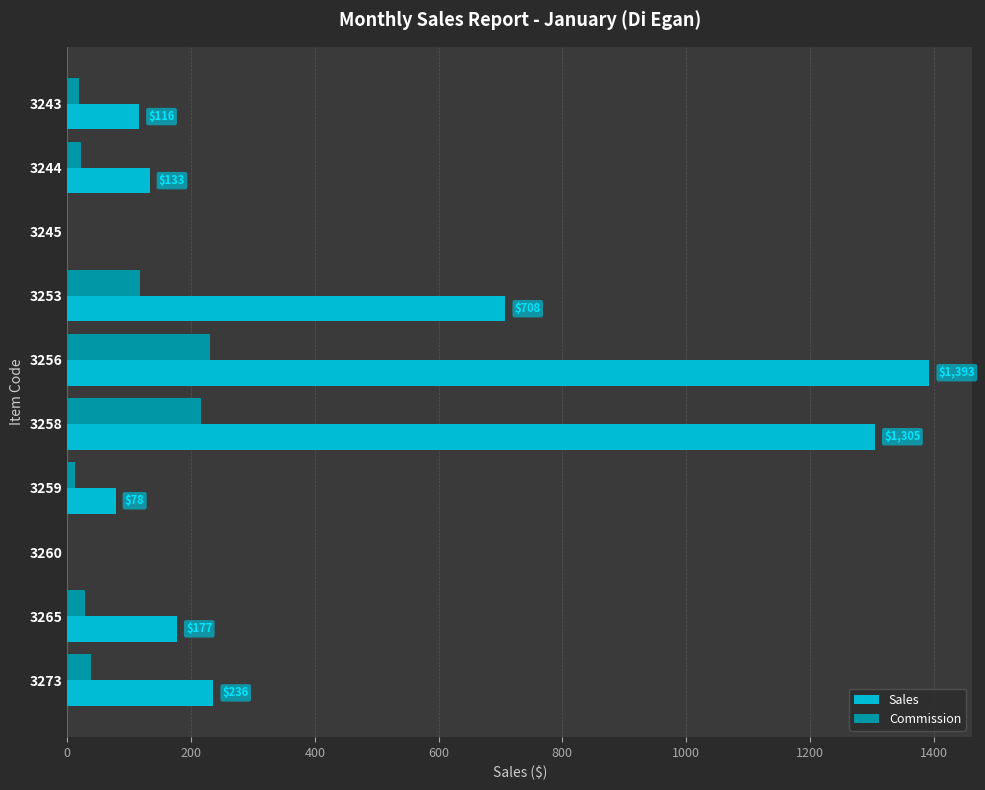

Which series changed the most between 3253 and 3260?

Sales